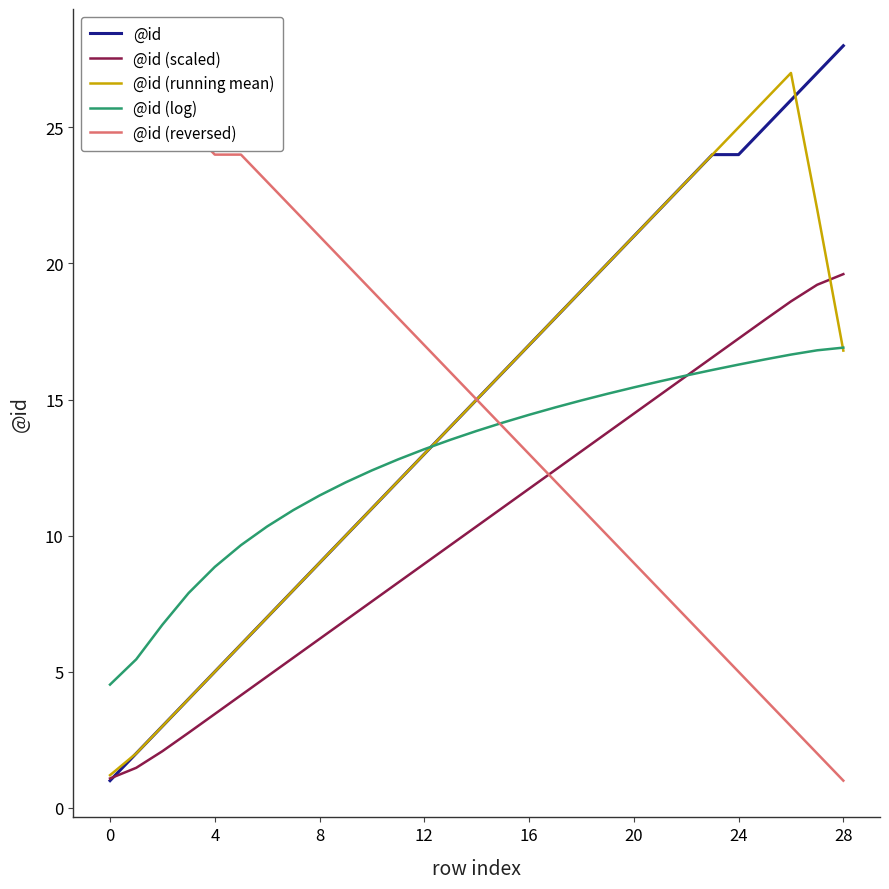

Rank the series by their maximum value, from highest to lowest.

@id, @id (reversed), @id (running mean), @id (scaled), @id (log)